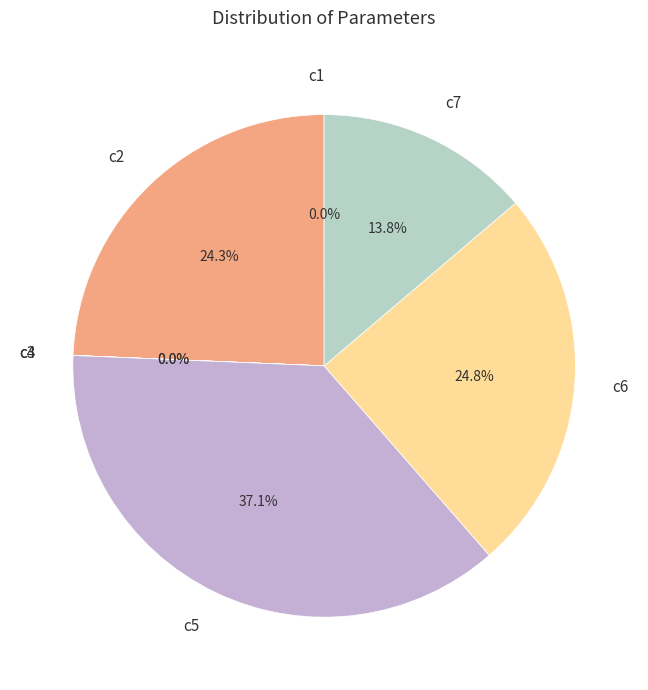

Is there a majority slice in this chart?

No